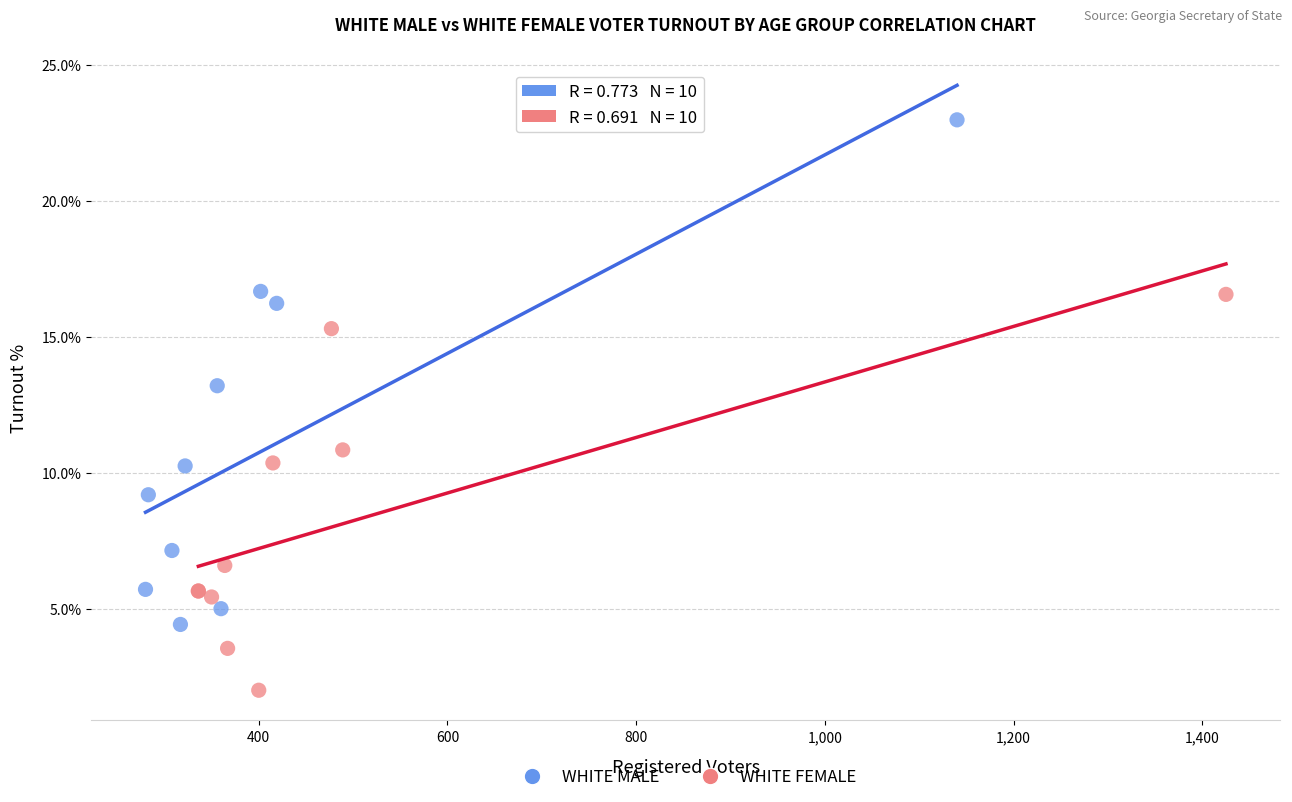

Which series has the largest Y range (max minus min)?

WHITE MALE